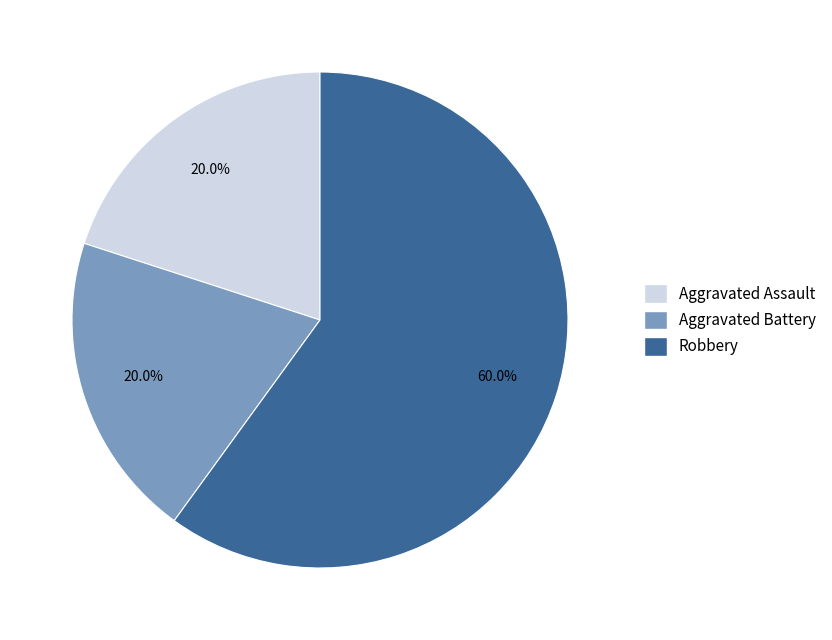

What percentage is the Aggravated Assault slice, to the nearest percent?

20%